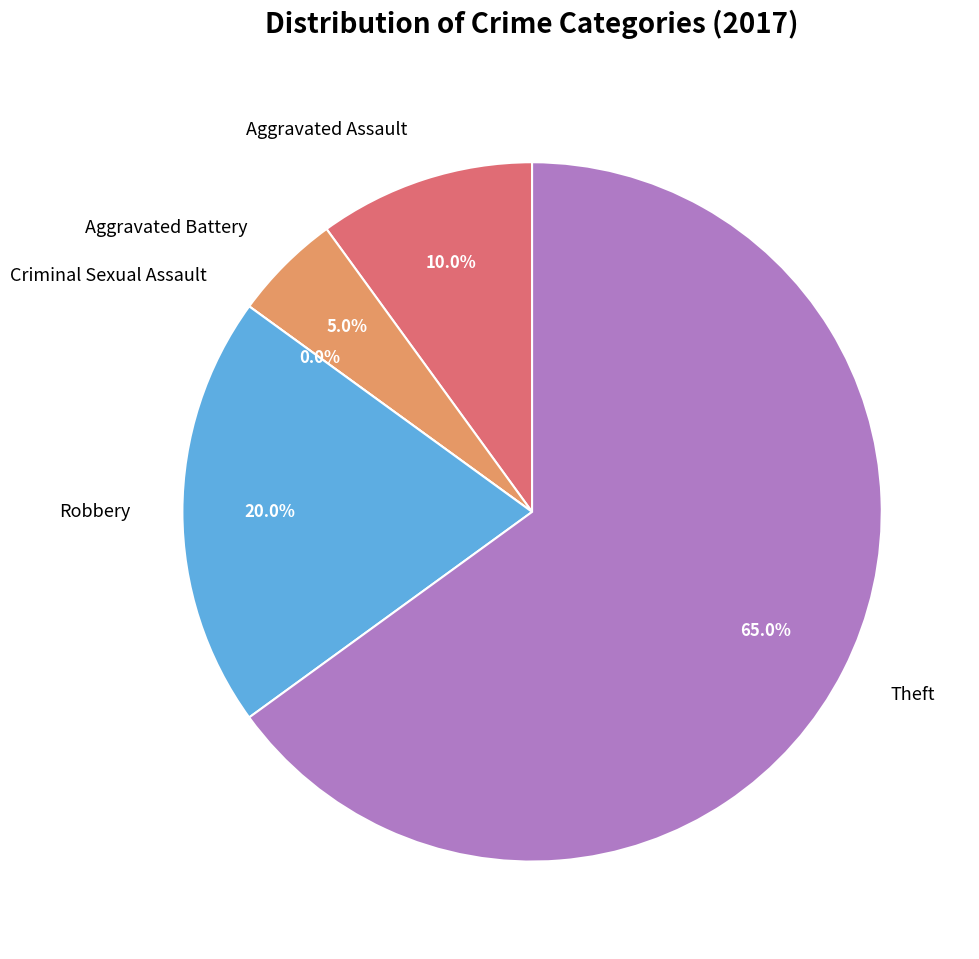

To the nearest percent, what portion does Aggravated Assault represent?

10%